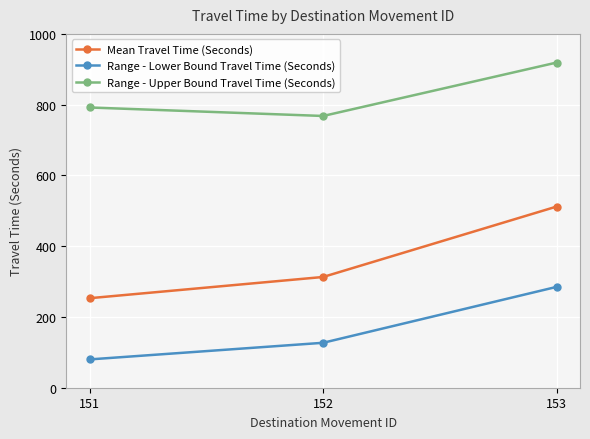

How many distinct data groups are displayed?

3